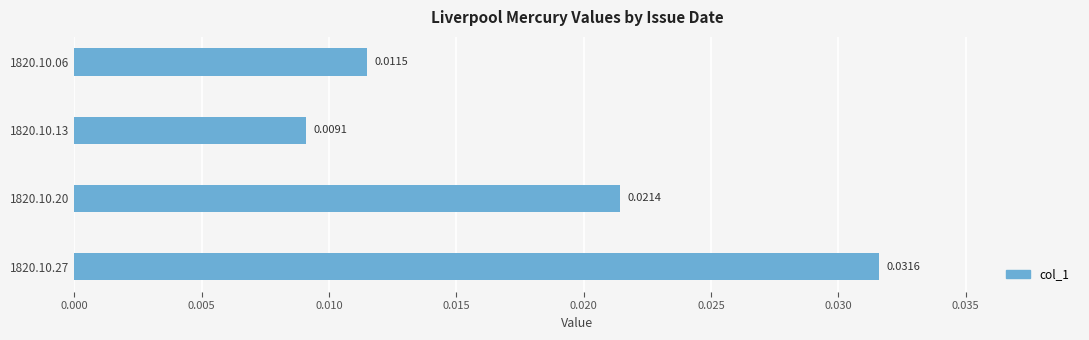

Does the chart contain stacked bars?

No